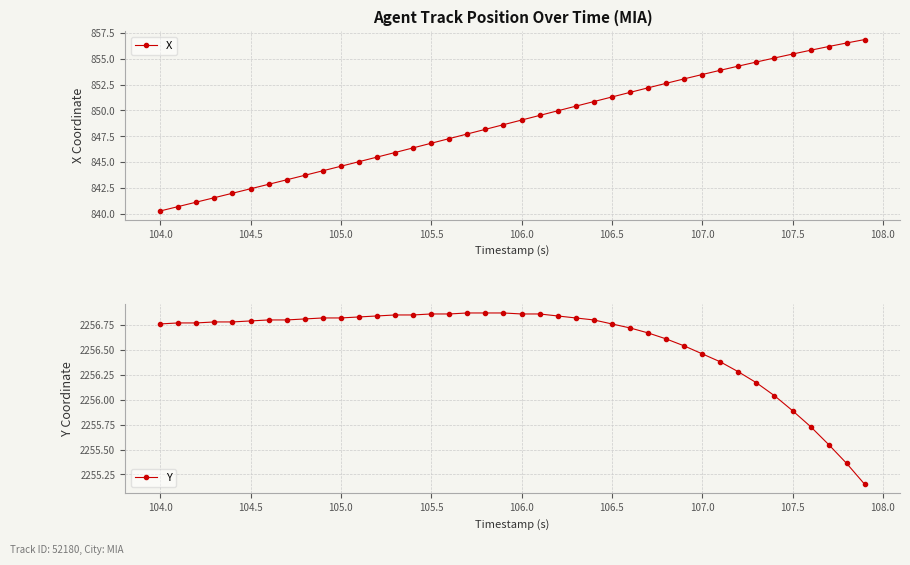

What is the maximum value for X?

856.9